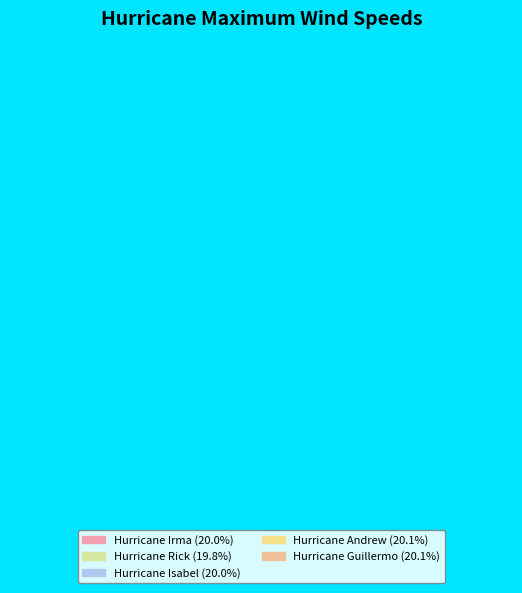

What percentage is the Hurricane Irma slice, to the nearest percent?

20%